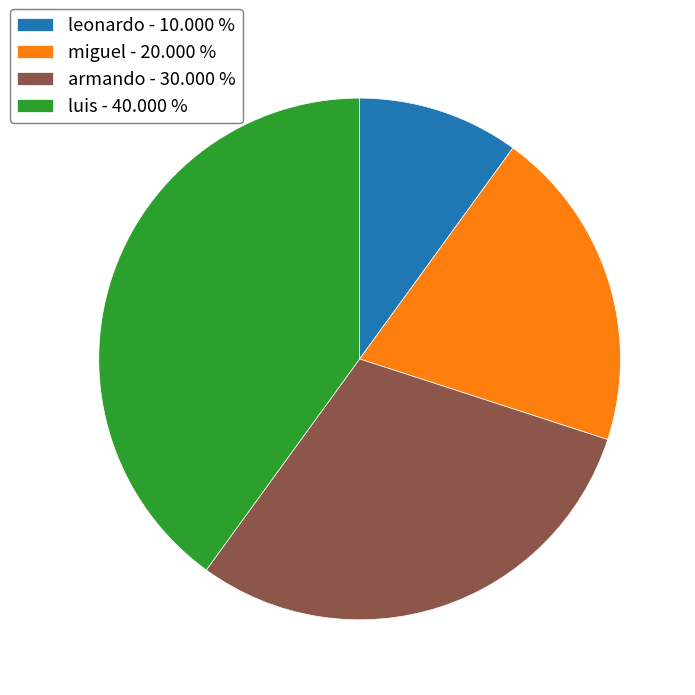

Which has a higher value, luis - 40.000 % or armando - 30.000 %?

luis - 40.000 %